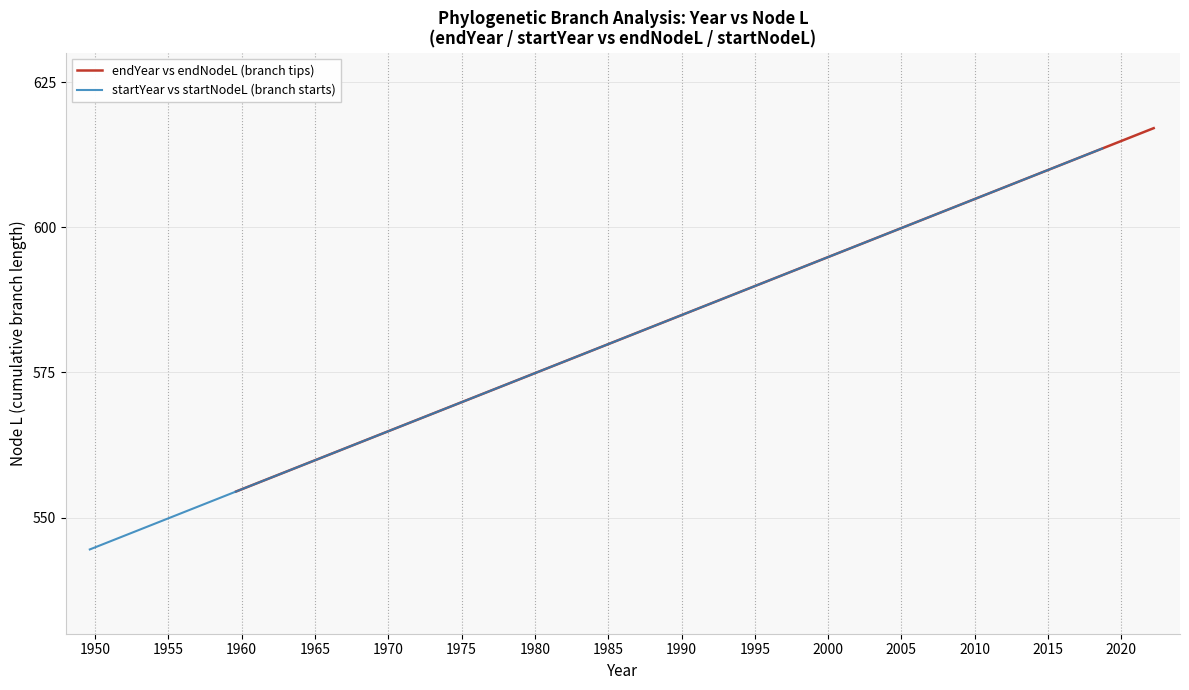

What is the difference between the maximum and minimum values in the endYear vs endNodeL (branch tips) series?

62.6